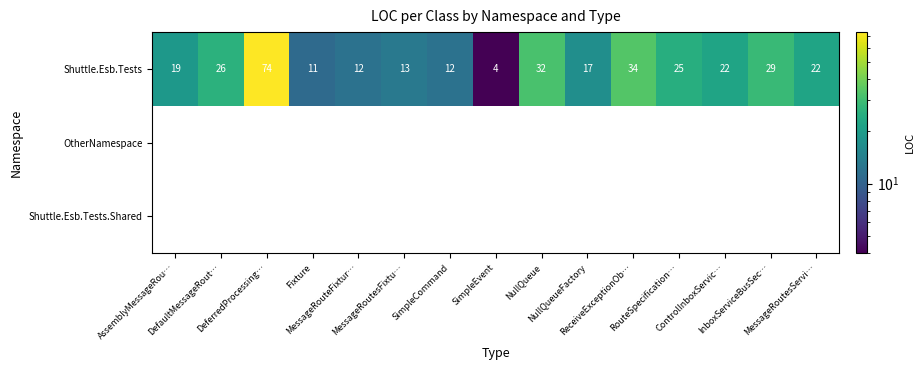

What is the sum of the Shuttle.Esb.Tests values at SimpleEvent and NullQueueFactory?

21